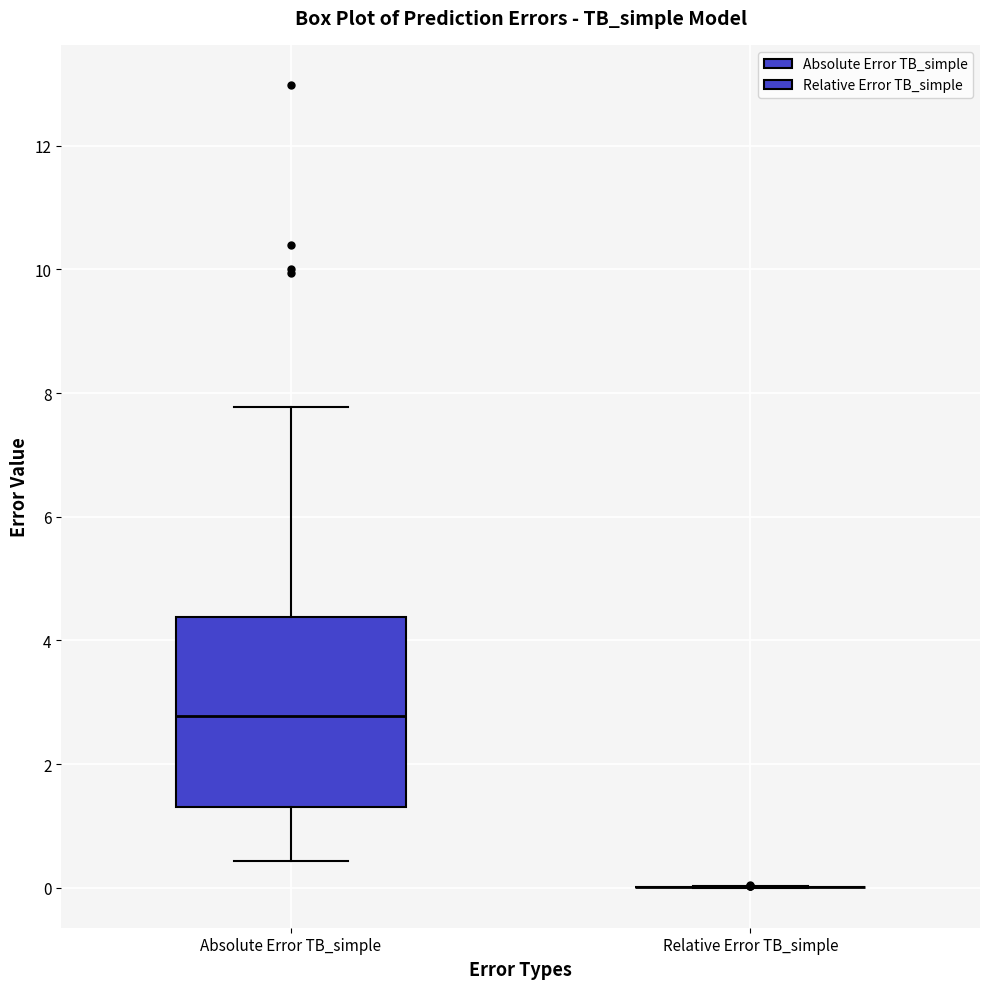

Reading left to right, transcribe this box plot: for each box, give where its median line is, the range the box spans, and where its two whiskers end, as read against the y-axis. The values are not printed on the chart, so give them approximately, as read against the axis.

Absolute Error TB_simple: median 2.8, box 1.4 to 4.4, whiskers 0.4 to 7.8
Relative Error TB_simple: box collapsed to a line at 0.0, whiskers 0.0 to 0.0